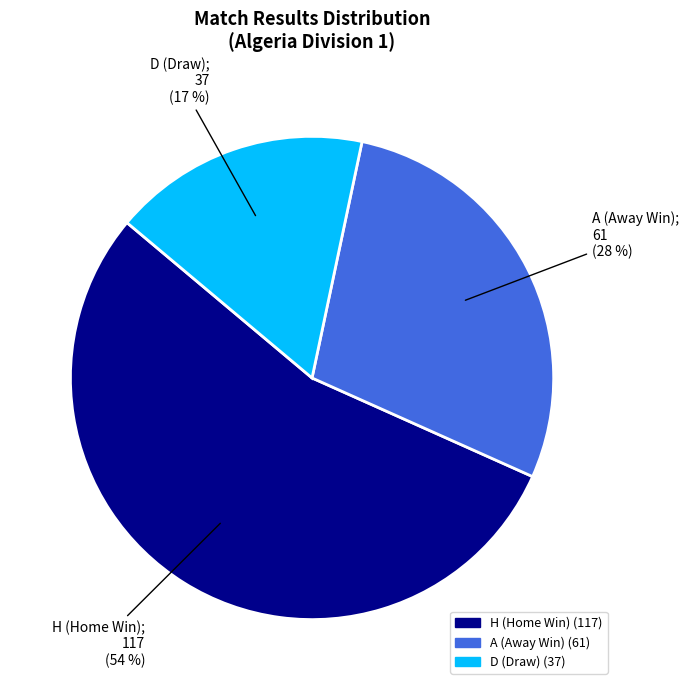

To the nearest percent, what is the average slice percentage?

33%